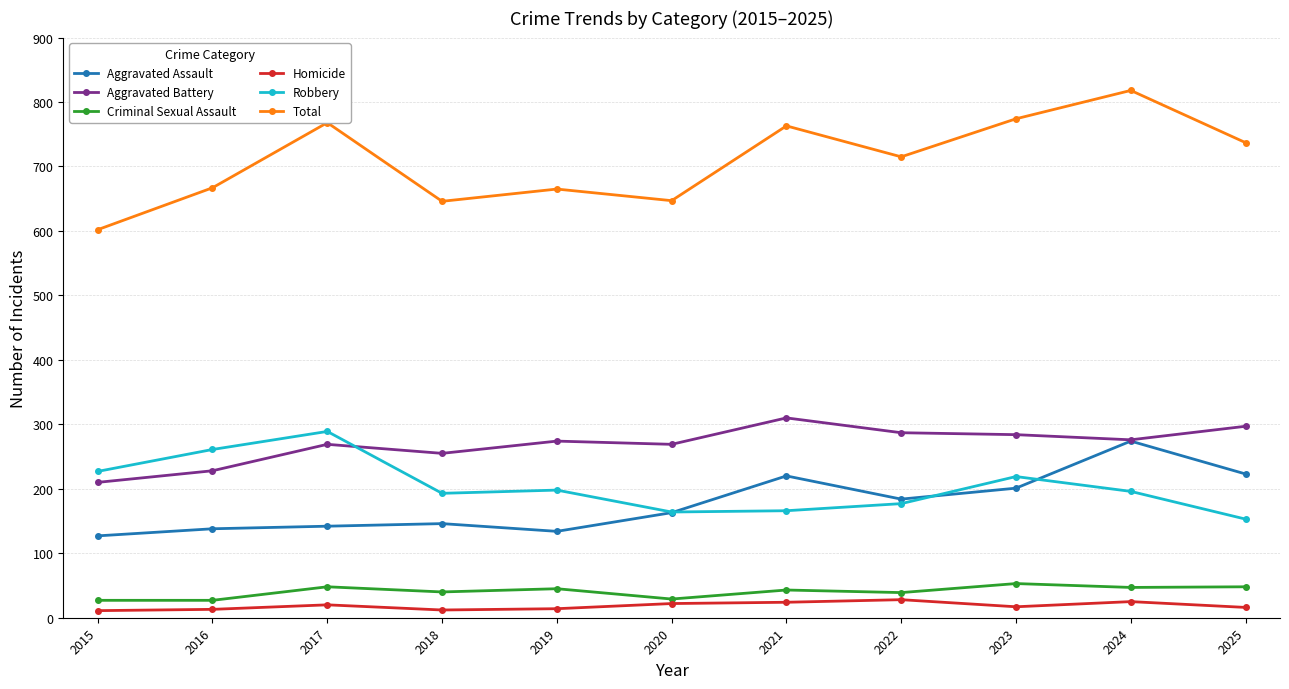

What are all the series names shown in the legend?

Aggravated Assault, Aggravated Battery, Criminal Sexual Assault, Homicide, Robbery, Total